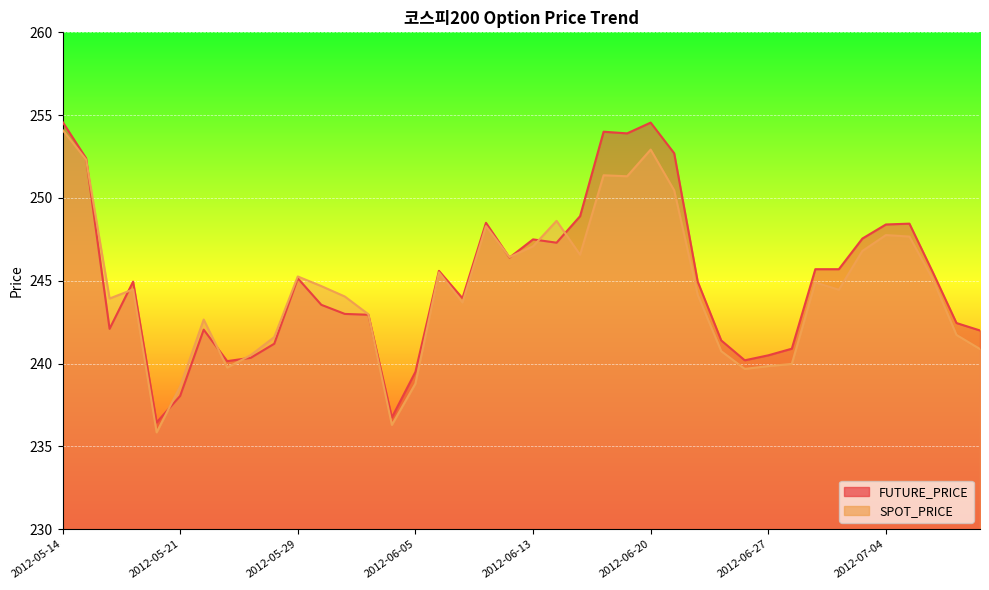

What position from the left is 2012-06-01?

14